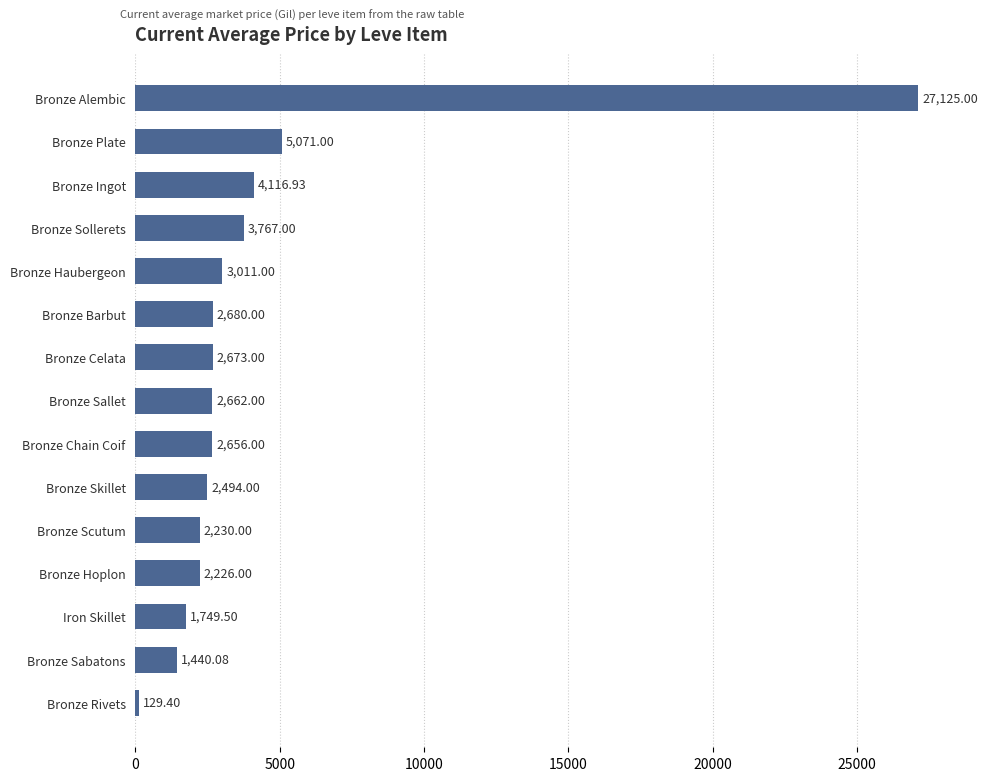

What is the minimum value shown in the chart?

129.4